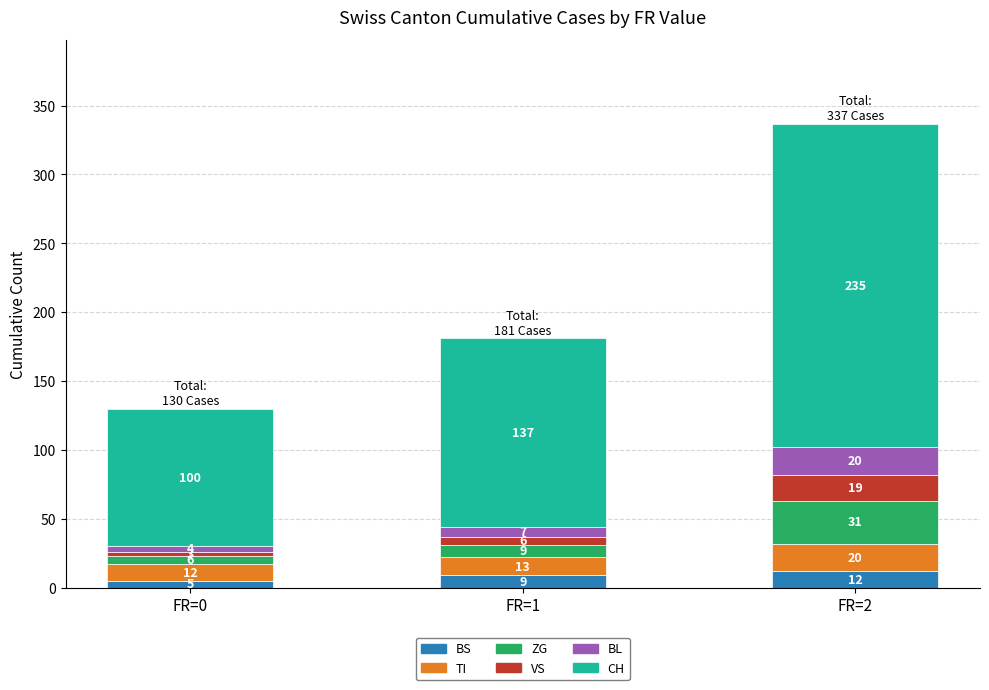

At which category is the sum across all series the highest?

FR=2